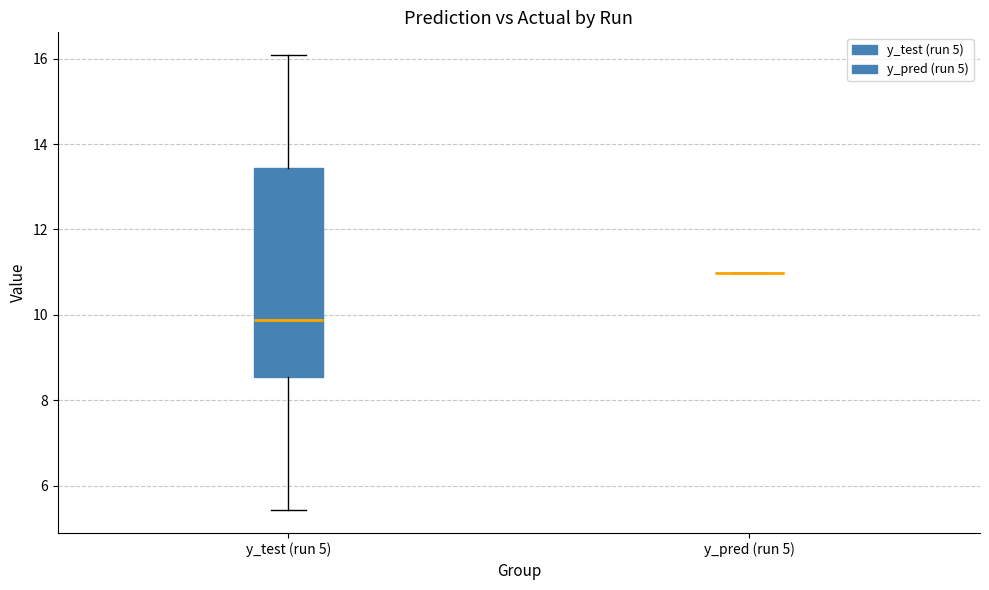

Which box is the tallest, from its lower edge to its upper edge?

y_test (run 5)